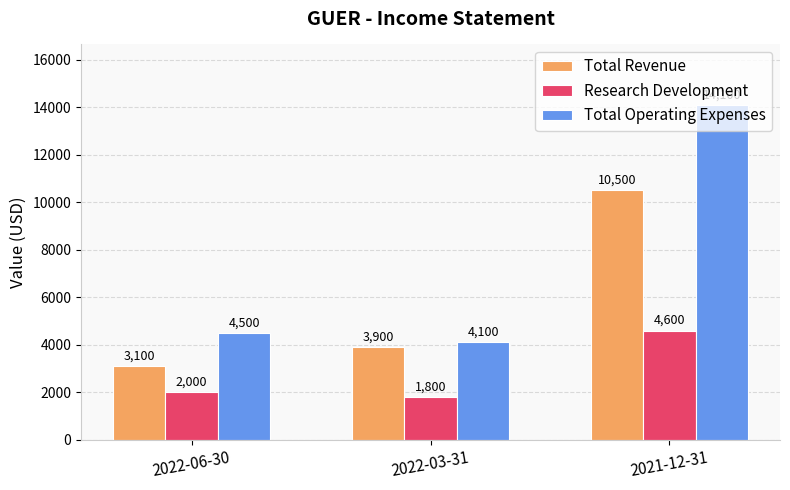

True or false: Total Revenue has a value of 10500 at 2021-12-31.

True